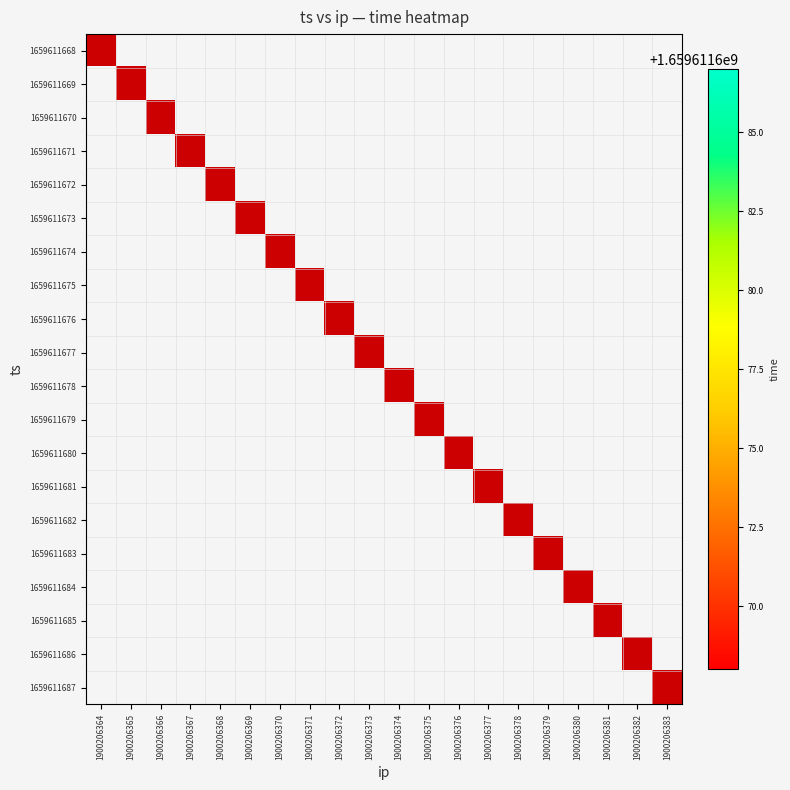

Count the number of categories in the chart.

20